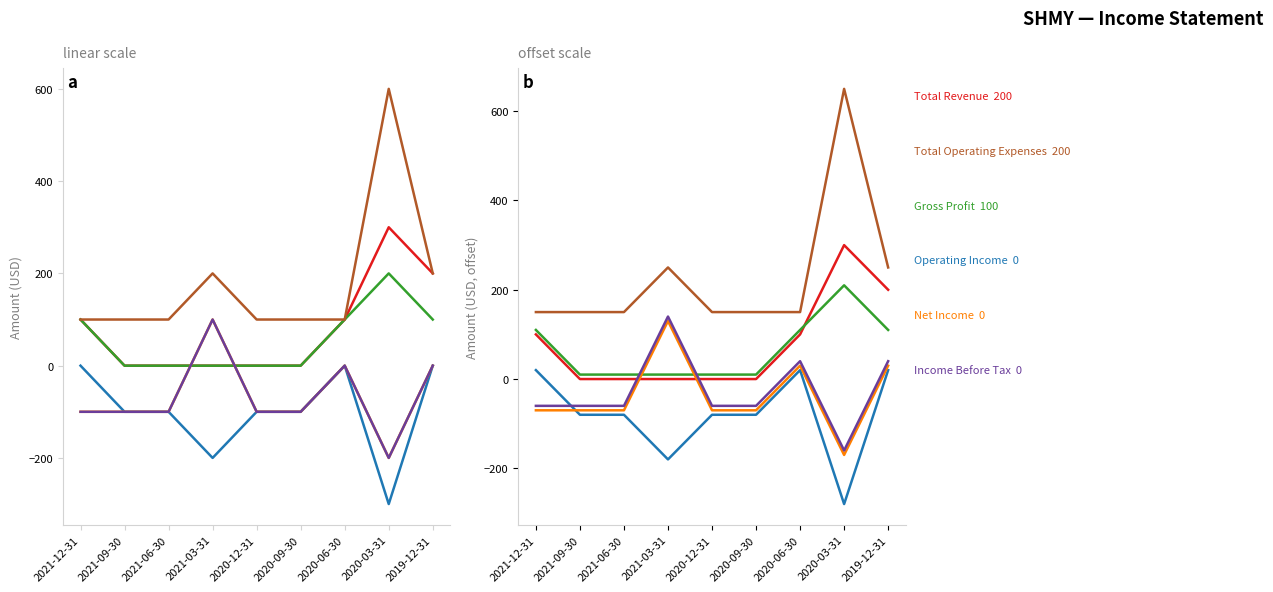

What is the difference between the highest and lowest values at 2021-03-31?

430